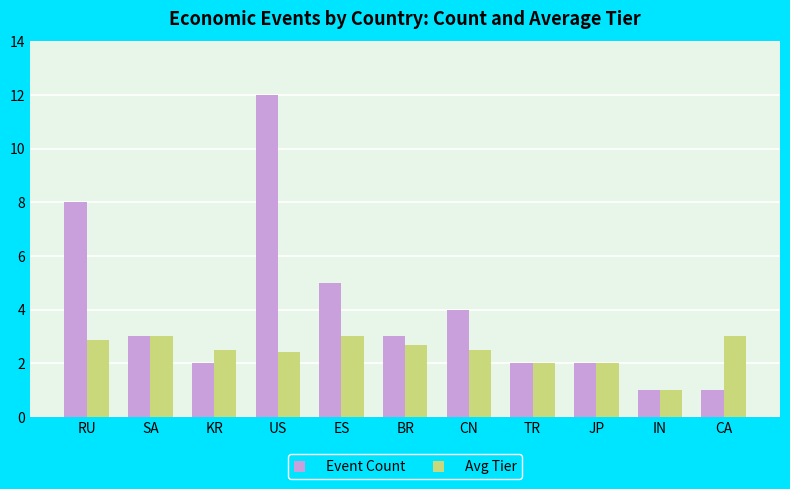

At which label does Avg Tier first exceed 2?

RU